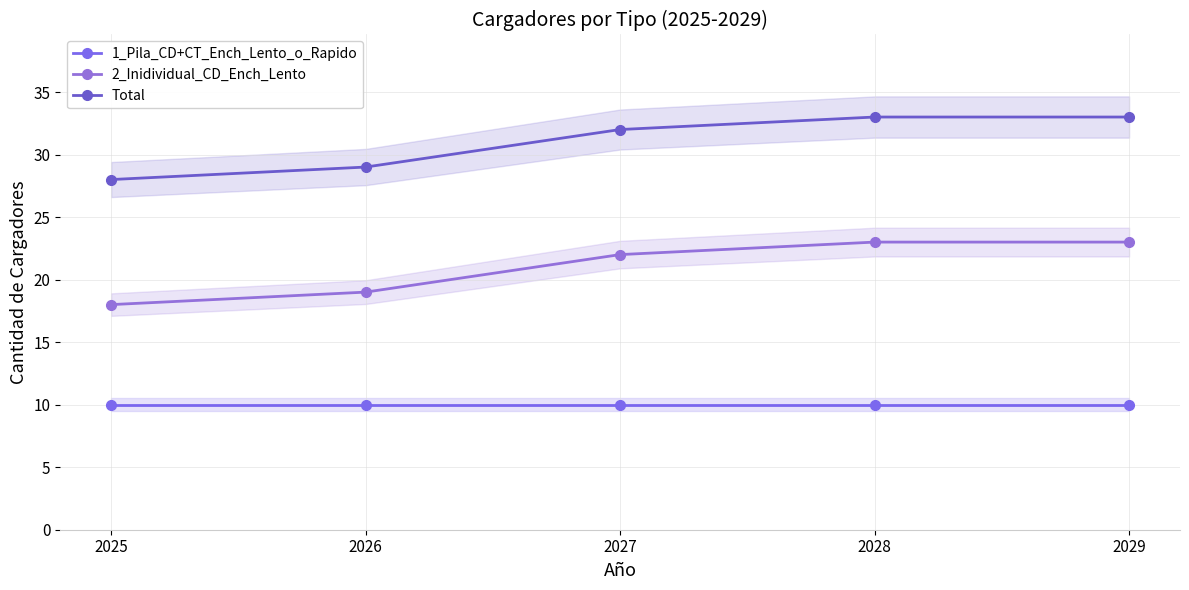

True or false: Total and 2_Inidividual_CD_Ench_Lento cross at least once.

False